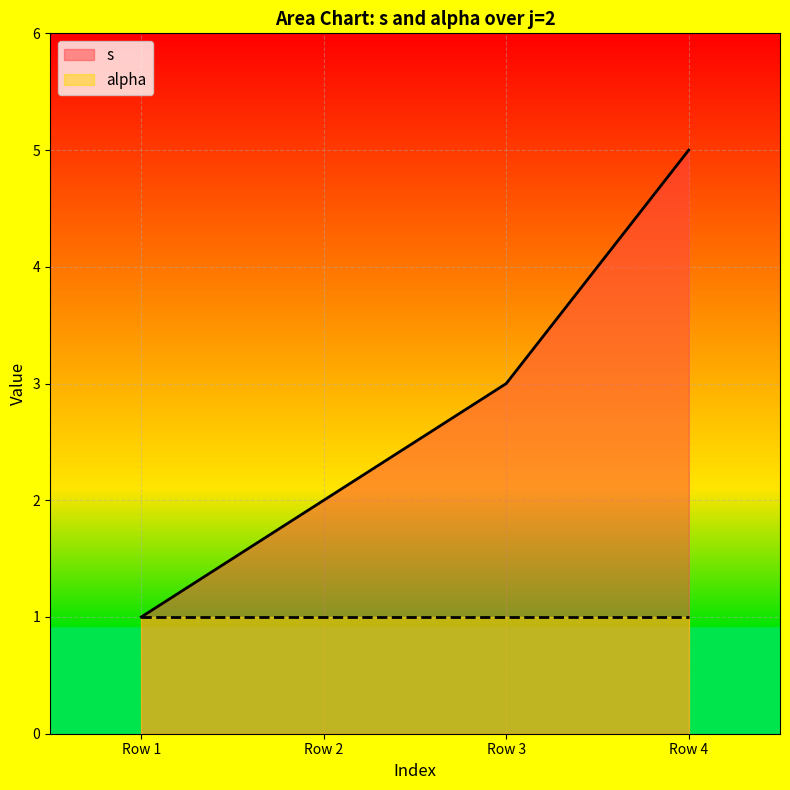

Is it true that s equals 1 at Row 4?

False